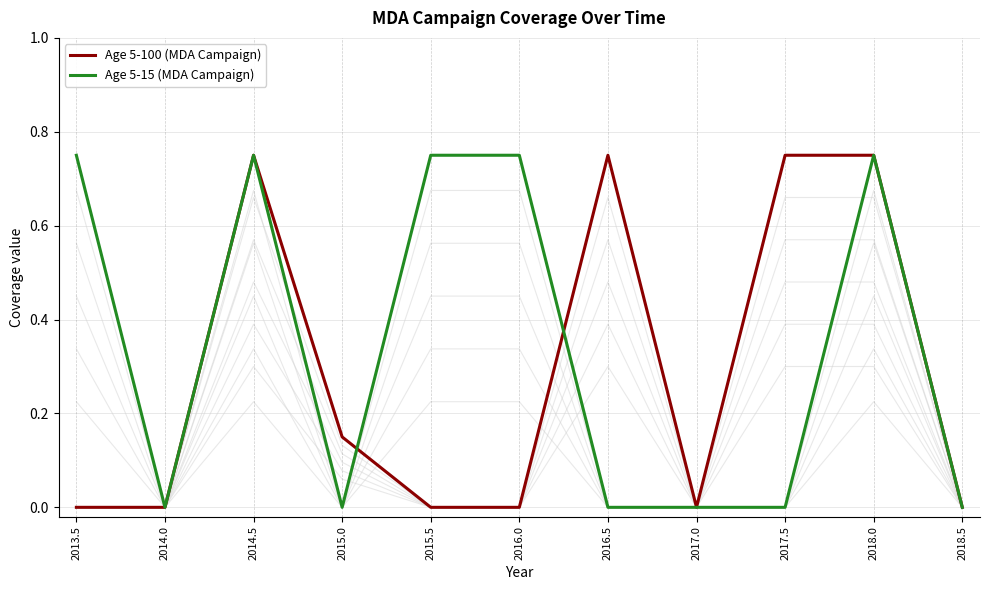

How many values in the Age 5-15 (MDA Campaign) series exceed 0?

5